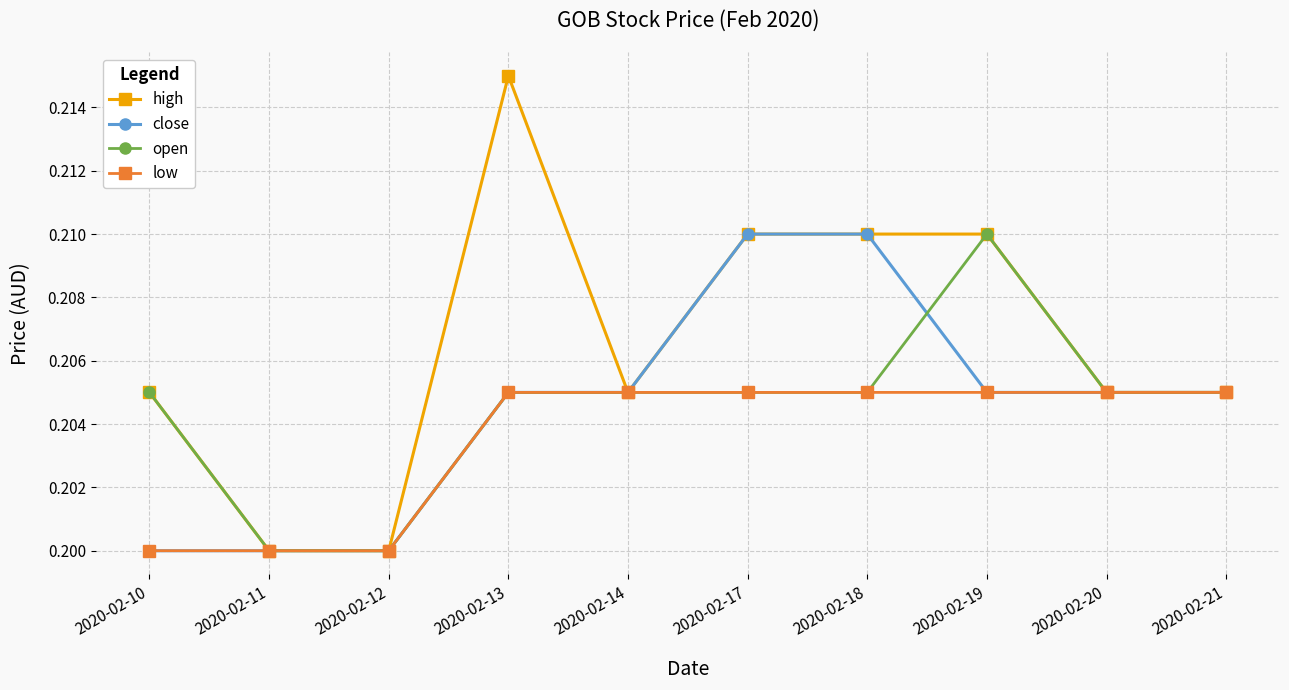

Which series has the largest total across all categories?

high